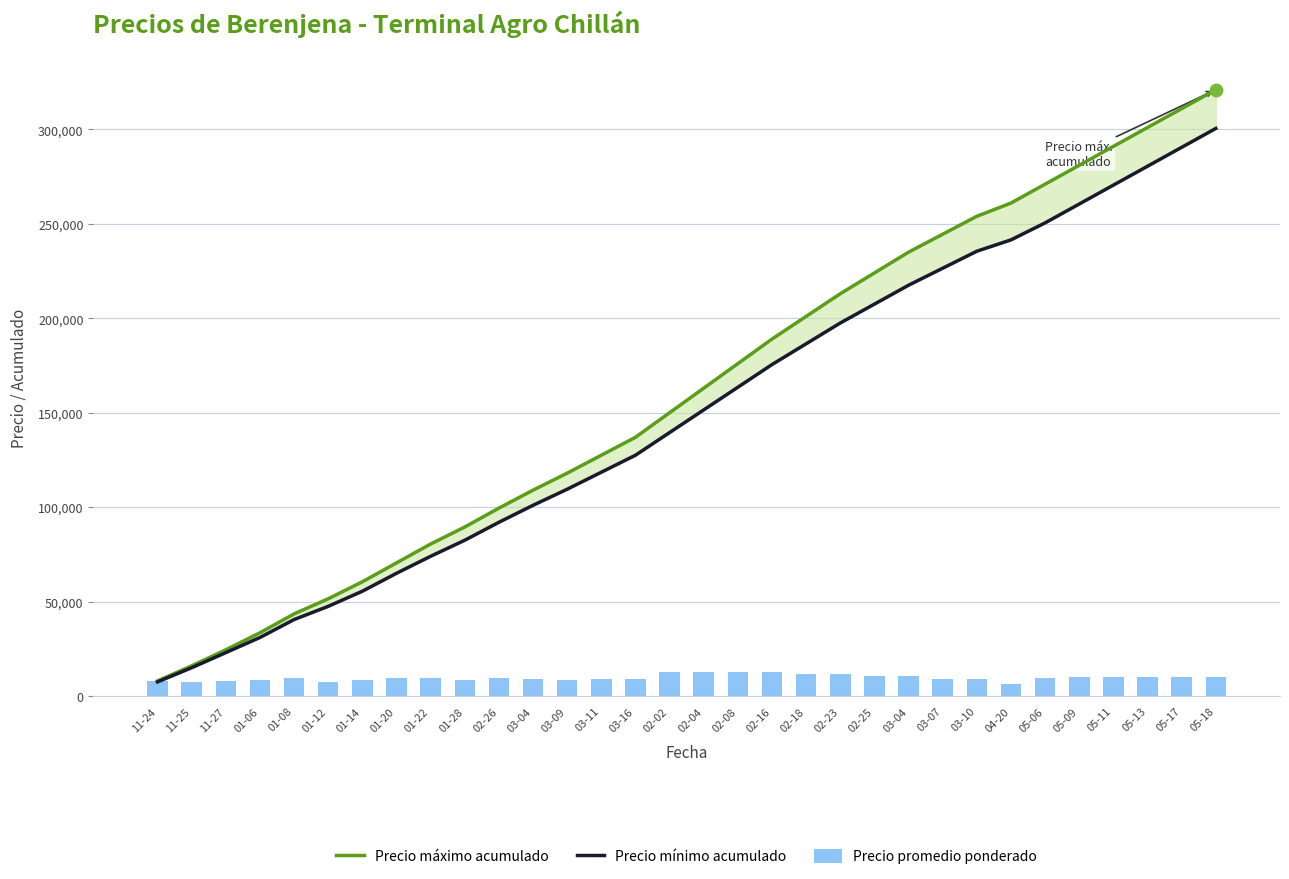

Is the value of Precio promedio ponderado at 01-08 greater than the value of Precio mínimo acumulado at 01-28?

No